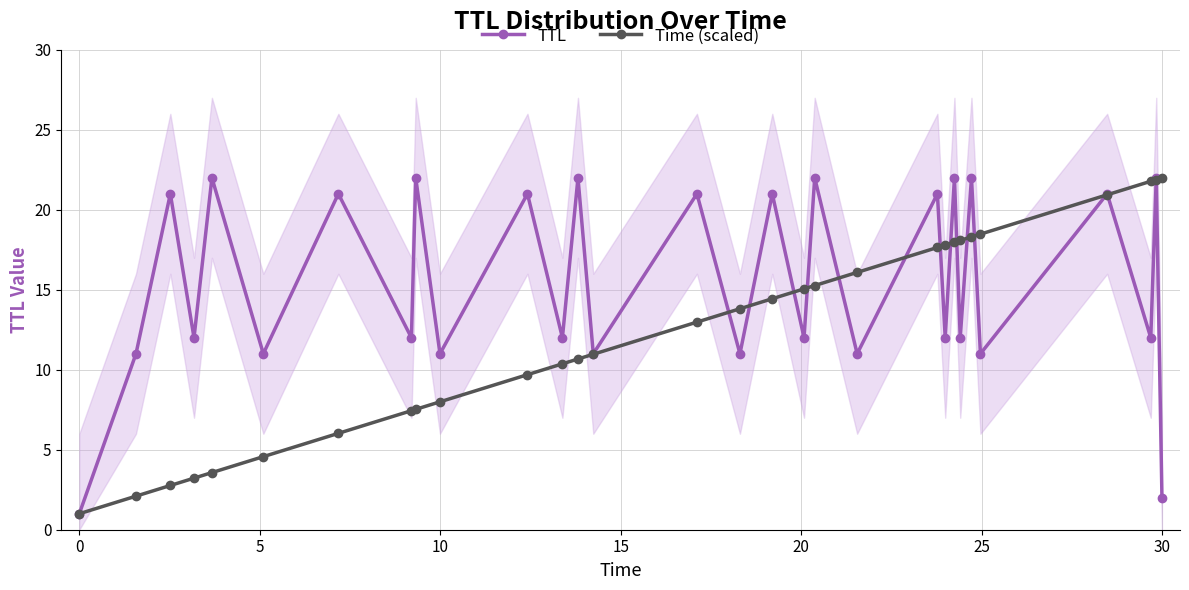

How many data points in Time (scaled) are less than 13?

15